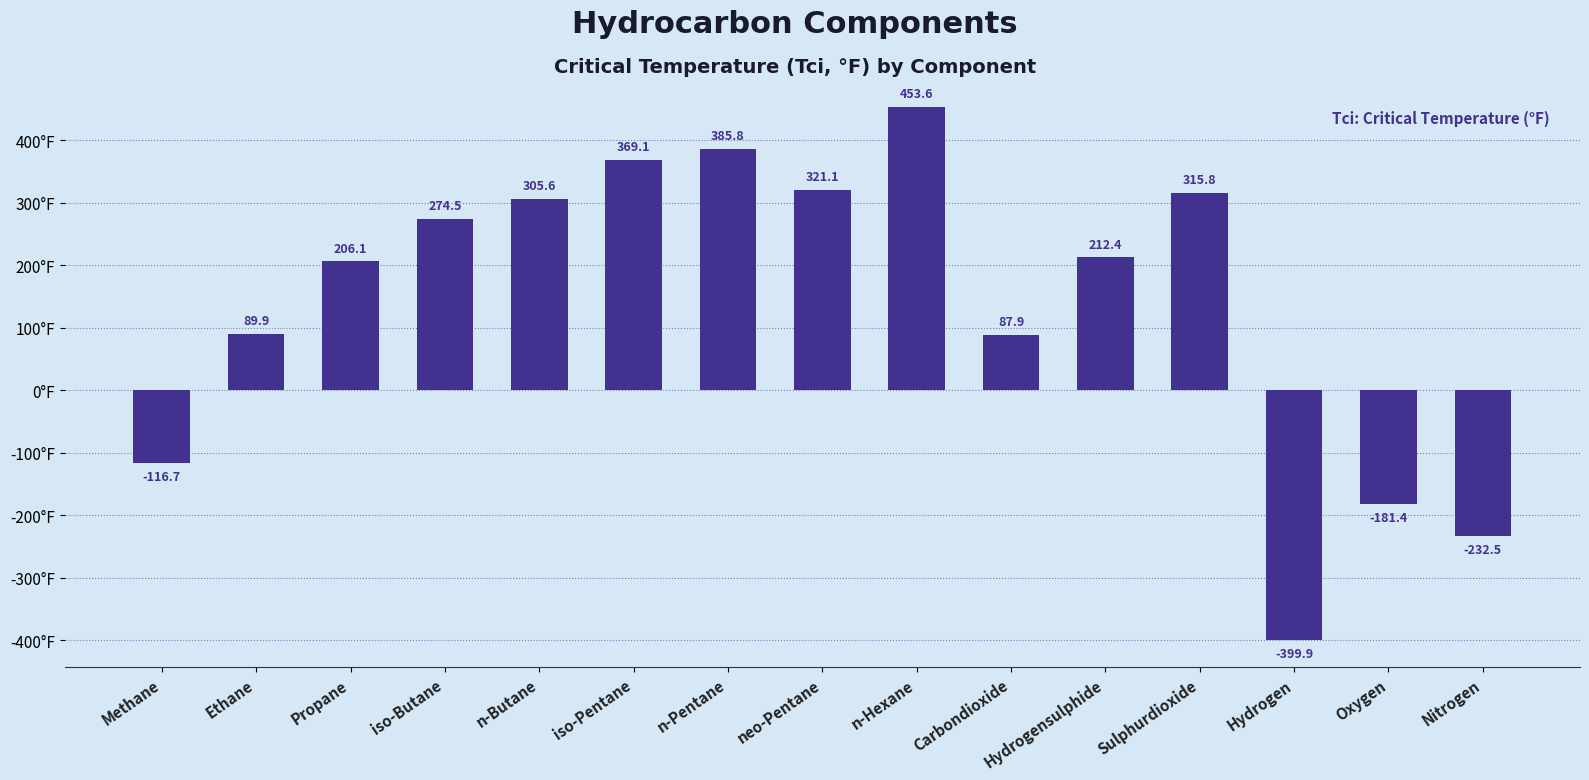

At which label does the data first exceed 212?

iso-Butane